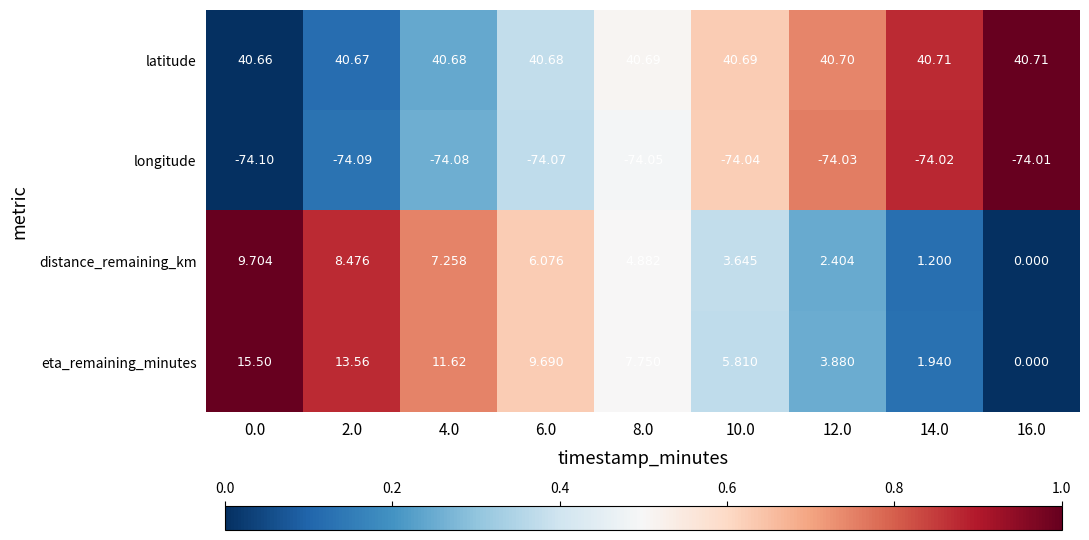

Rank the series by their maximum value, from lowest to highest.

longitude, distance_remaining_km, eta_remaining_minutes, latitude